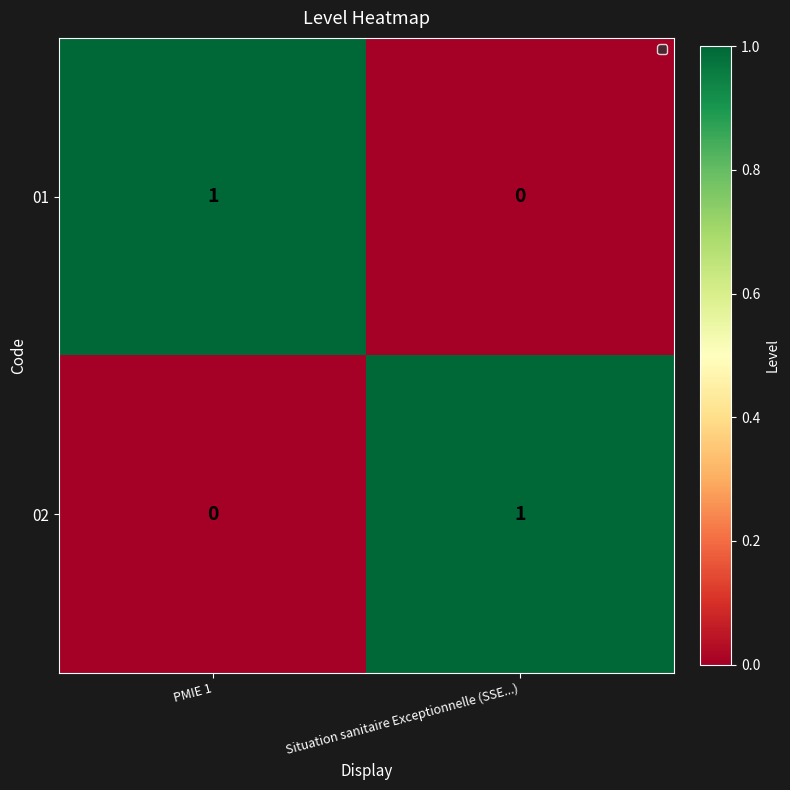

Is the value of 01 at PMIE 1 greater than the value of 02 at PMIE 1?

Yes